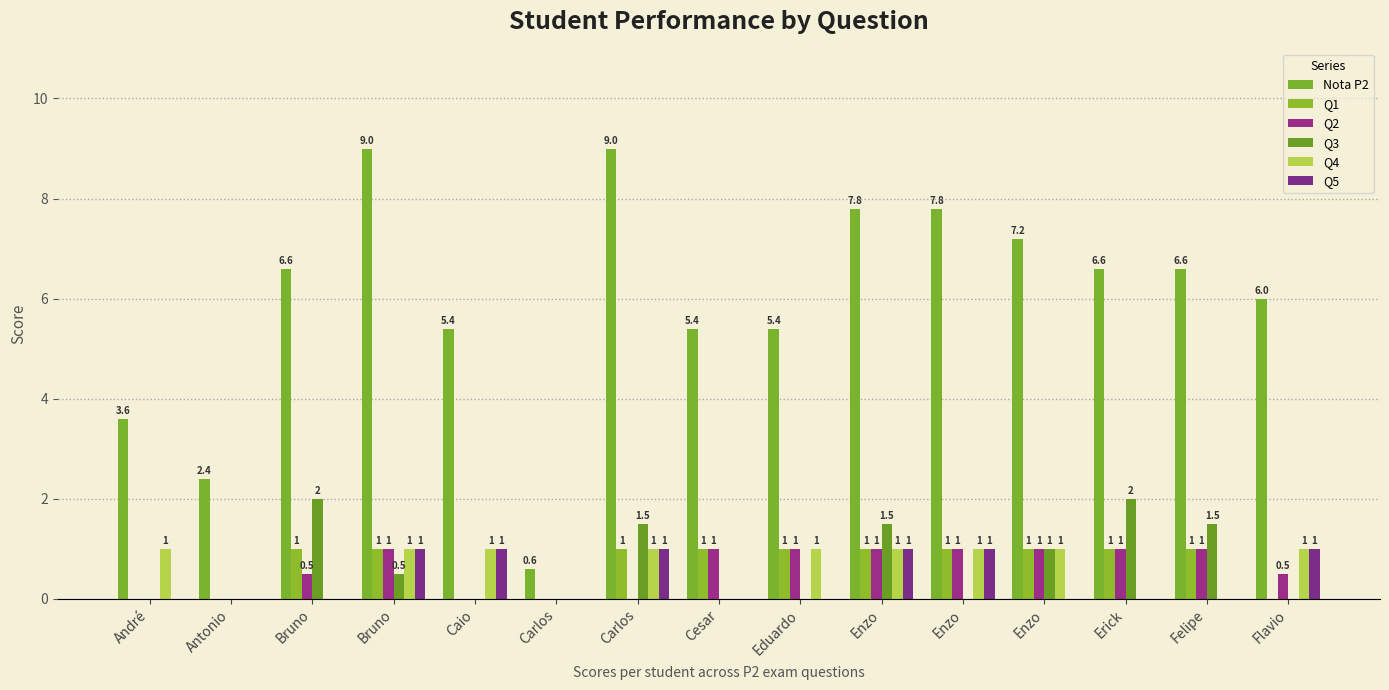

What is the sum of all Q2 values?

9.0